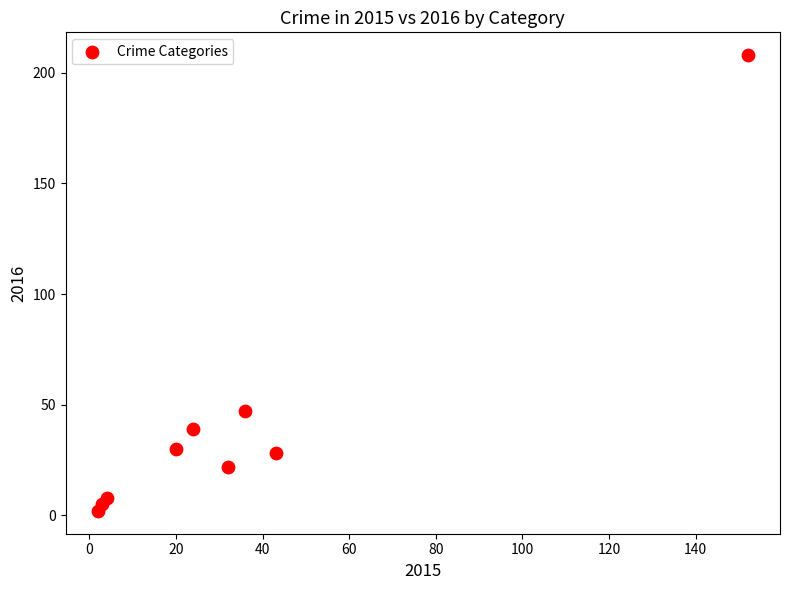

What is the average Y value?

43